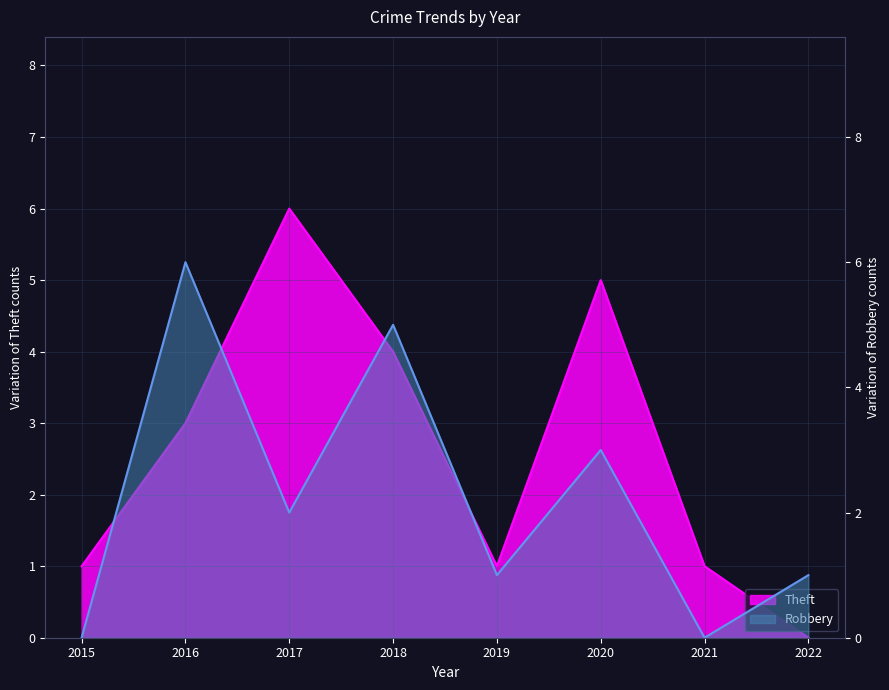

Where do Theft and Robbery first cross each other?

2015 and 2016